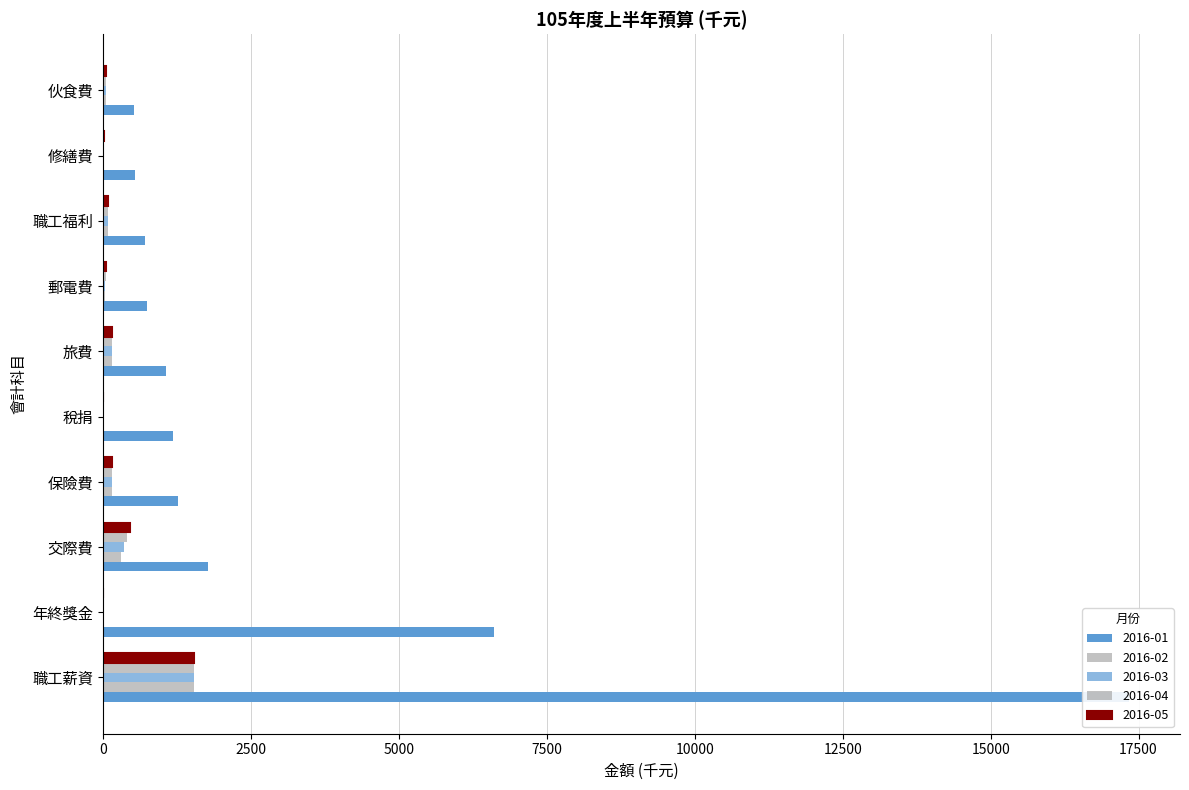

At which label does 2016-01 first exceed 392?

職工薪資